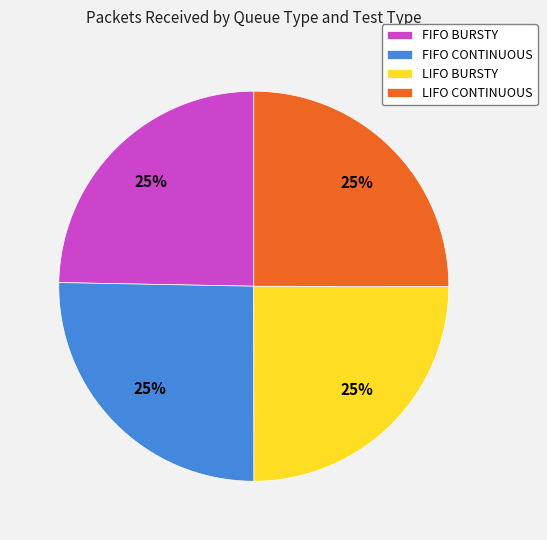

To the nearest percent, what is the combined percentage of LIFO BURSTY and FIFO BURSTY?

50%